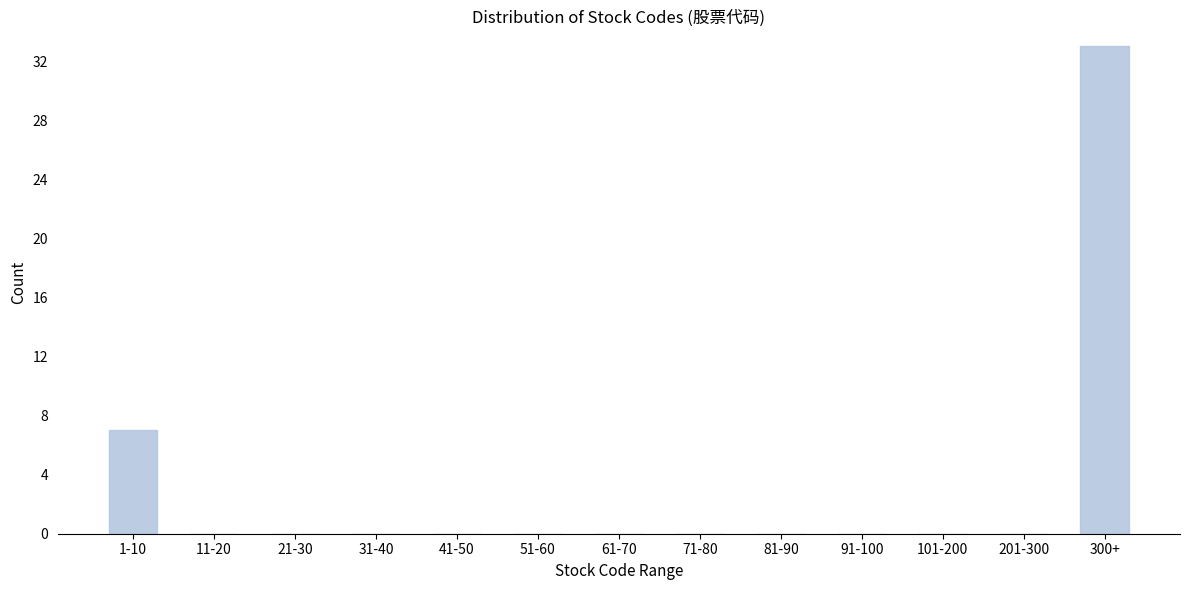

Reading left to right, what are all the values shown in this chart?

1-10=7	11-20=0	21-30=0	31-40=0	41-50=0	51-60=0	61-70=0	71-80=0	81-90=0	91-100=0	101-200=0	201-300=0	300+=33